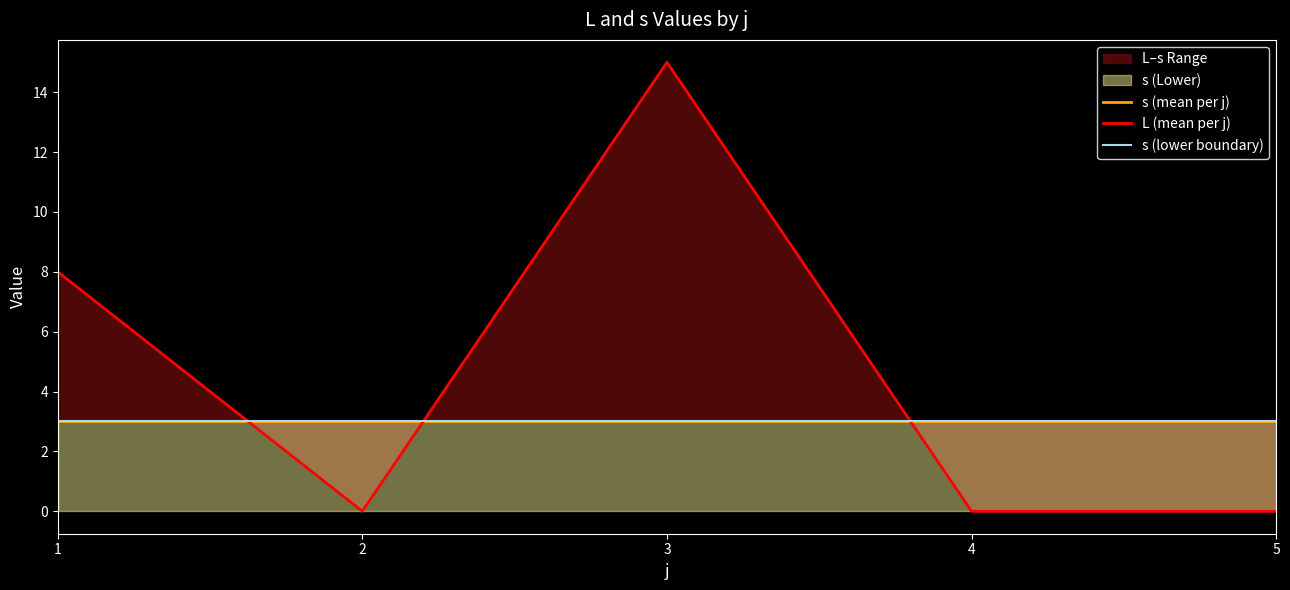

Which series ends up on top after the final intersection of s (lower boundary) and L (mean per j)?

s (lower boundary)